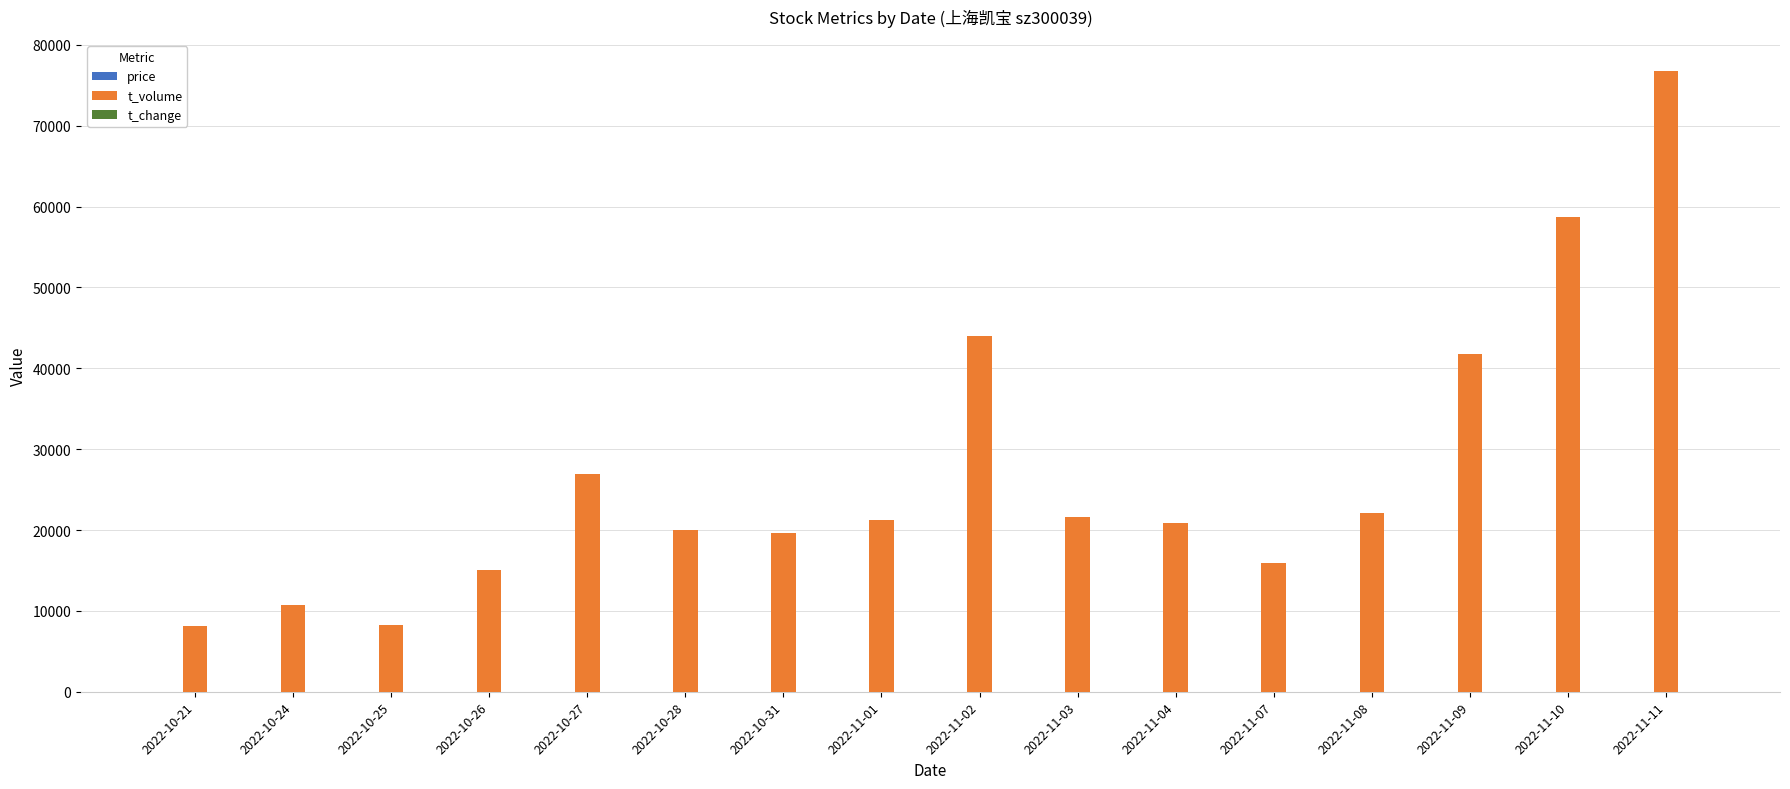

At which category is the sum across all series the highest?

2022-11-11